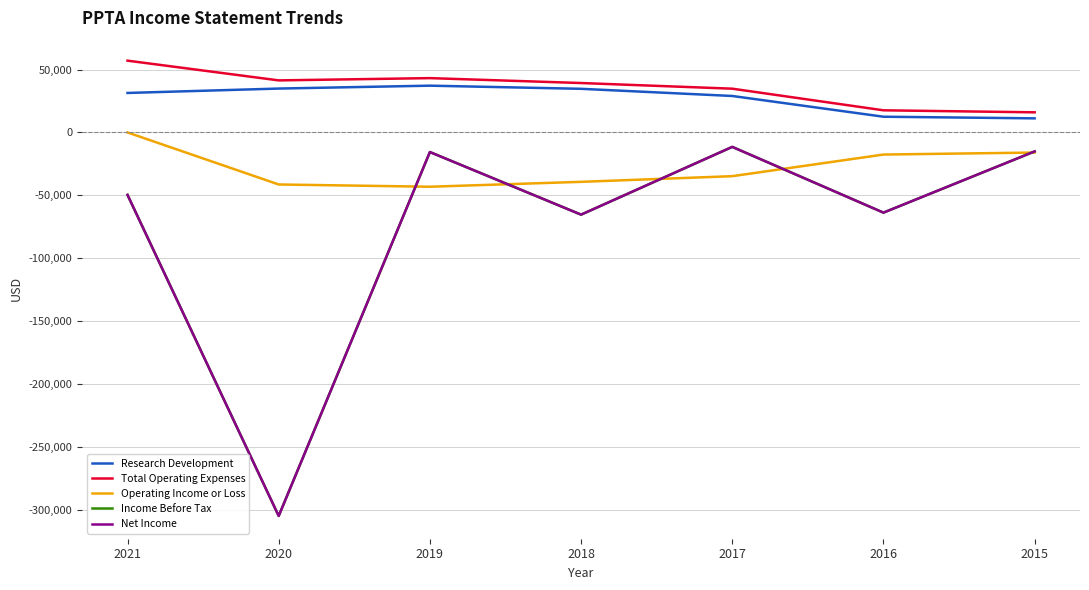

What is the highest value of the Research Development series?

37200